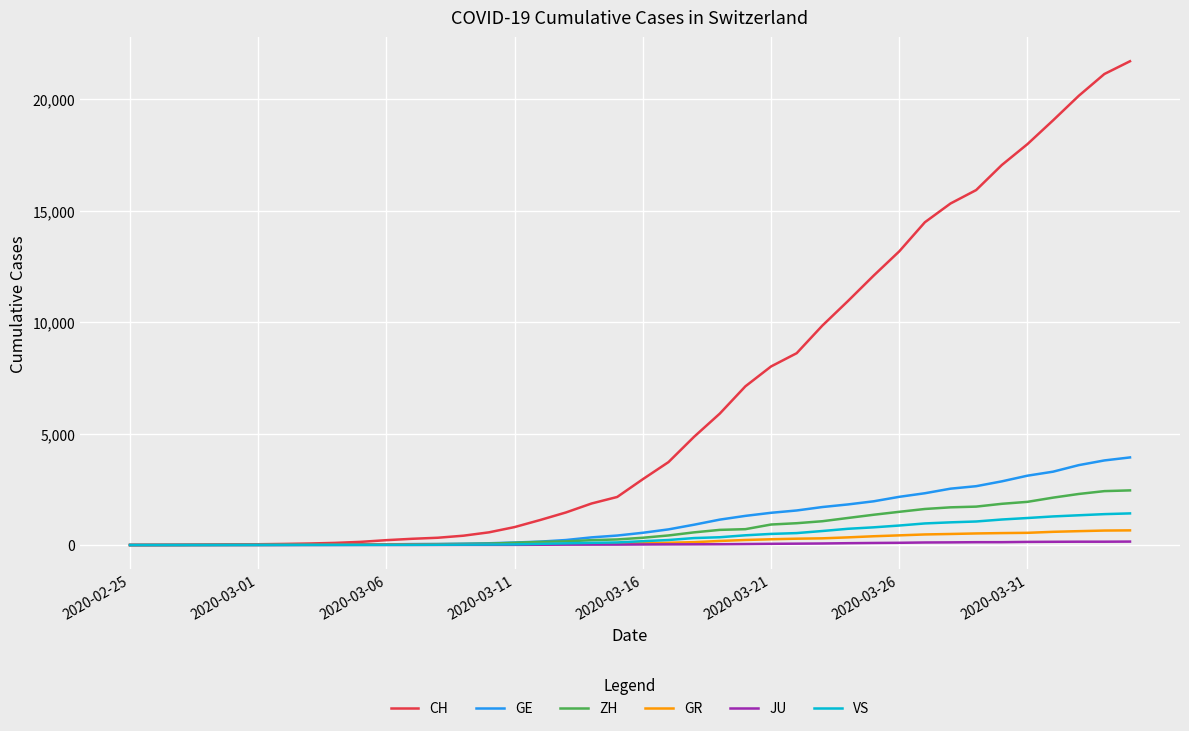

Which series has the largest total across all categories?

CH